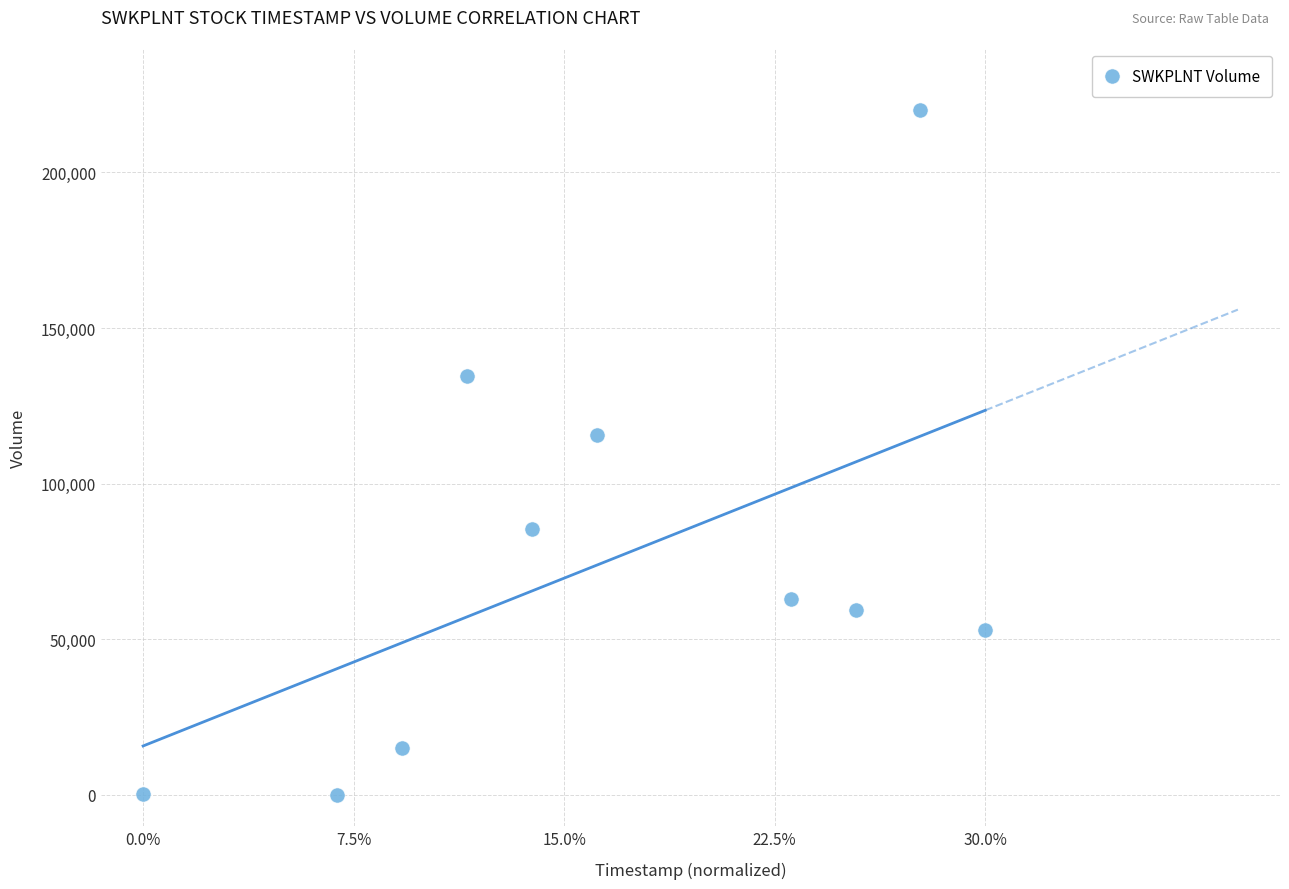

What is the range of Y values (max minus min)?

220000